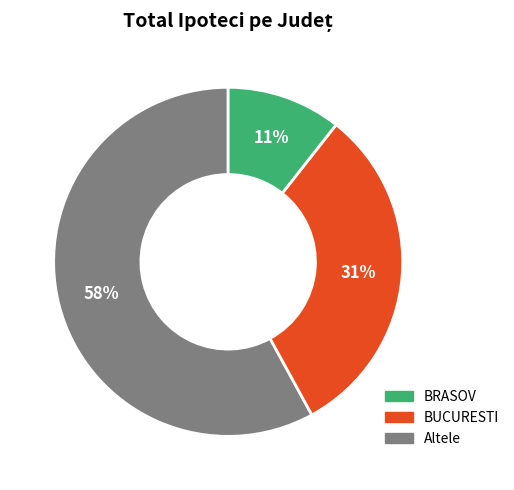

To the nearest percent, what is the difference between the largest and smallest slice percentages?

47%